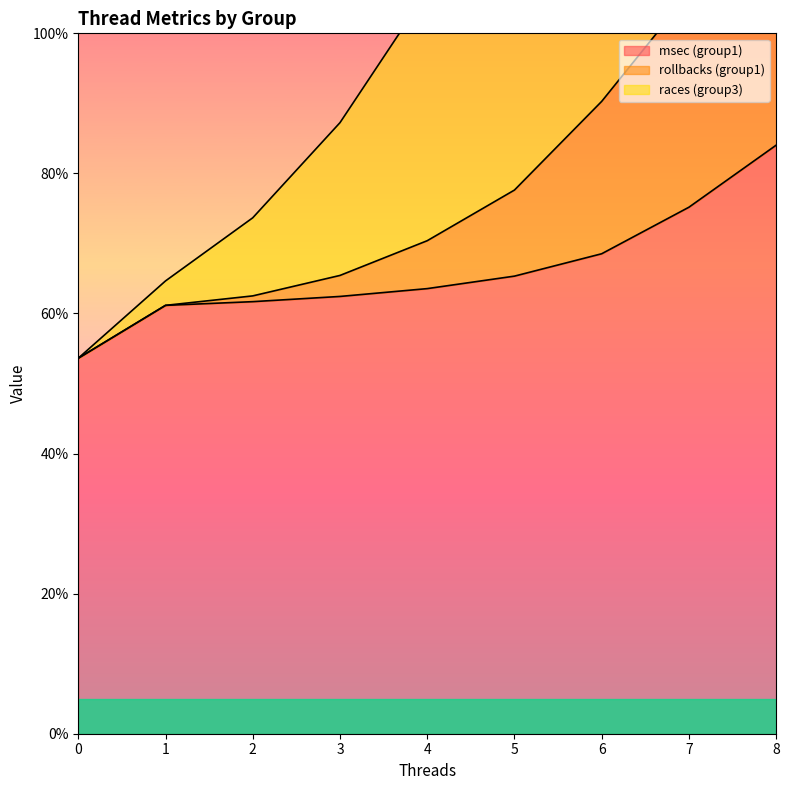

Is it true that msec (group1) equals 84.0 at 8?

True